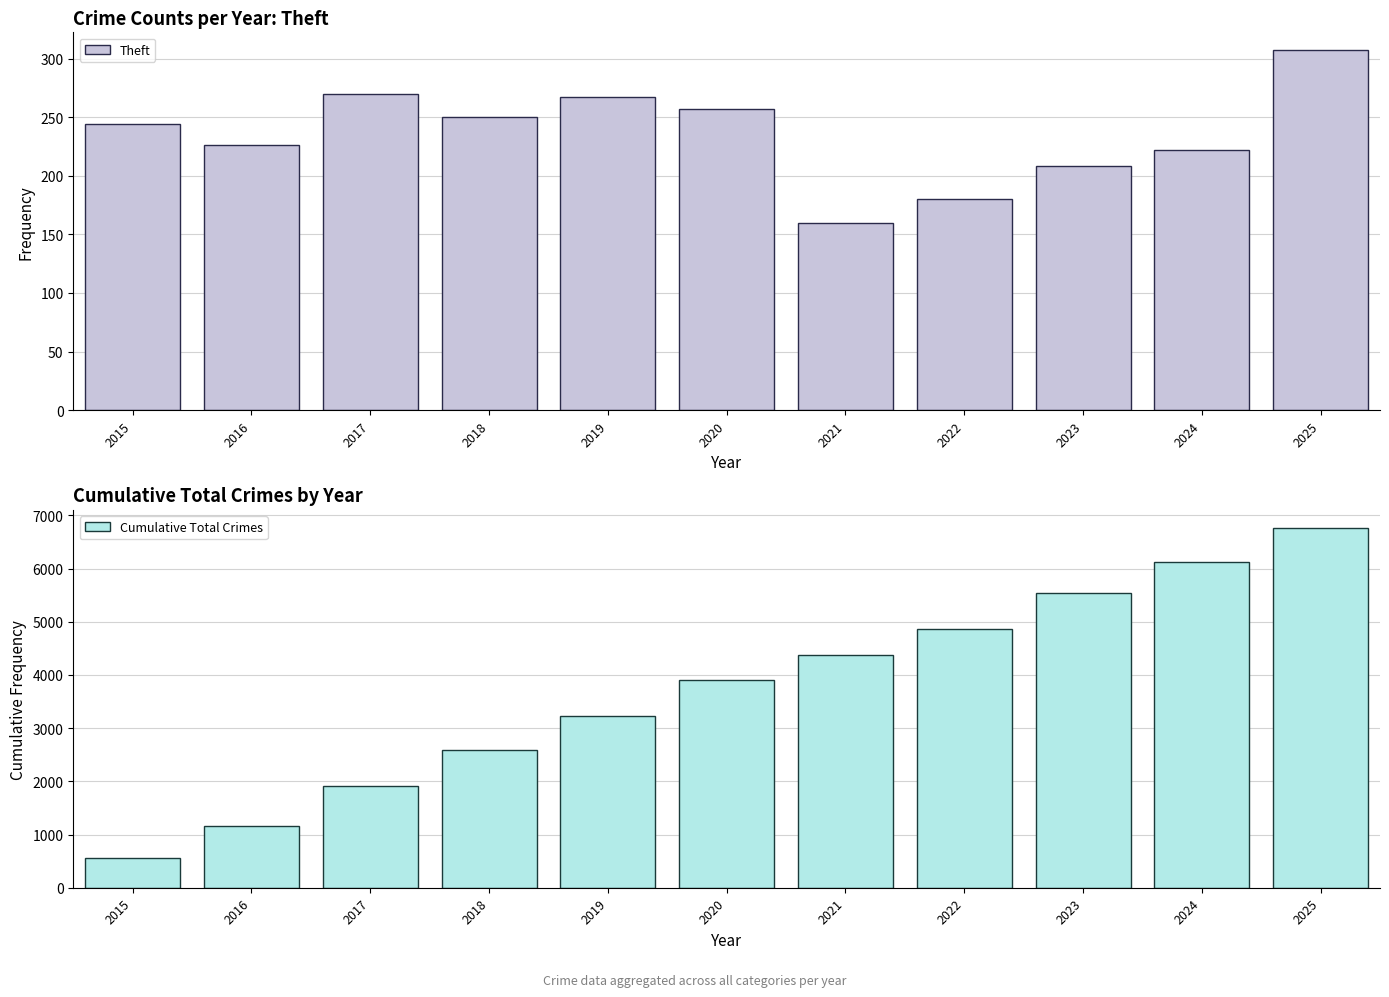

Which category has the lowest value across all series?

2021